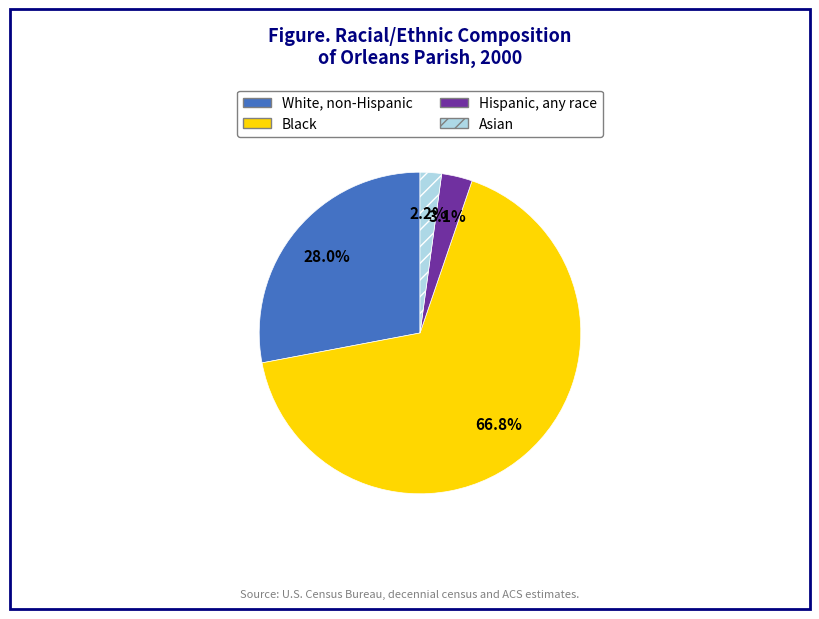

Count the number of slices in the pie.

4